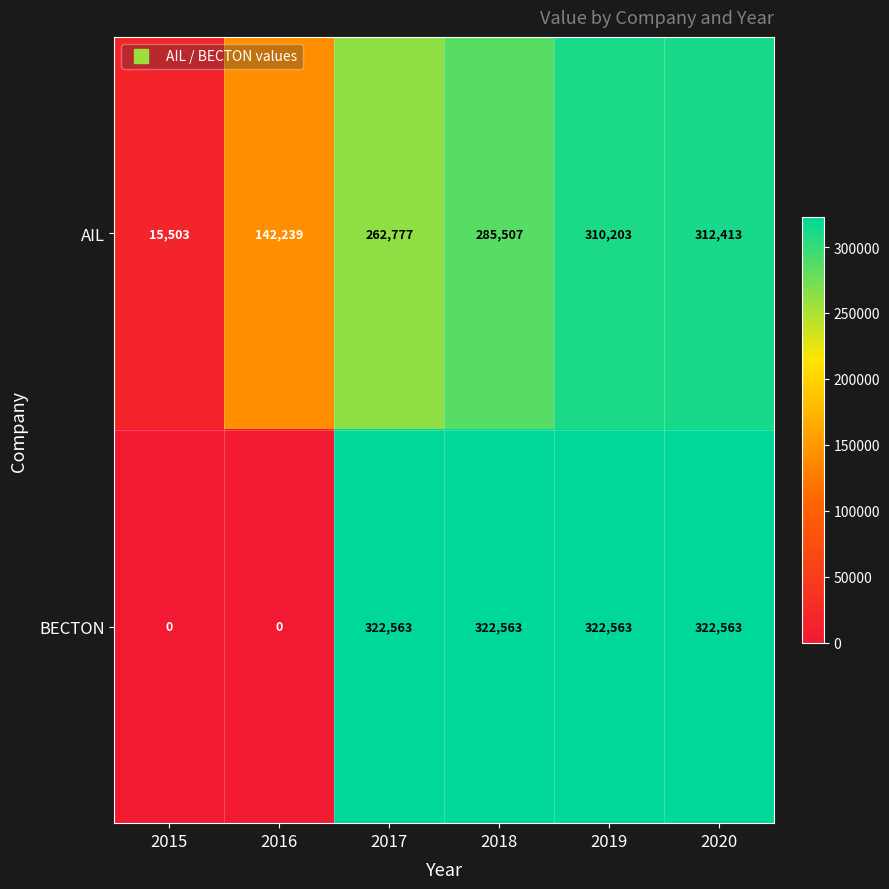

How many series are shown in this chart?

2